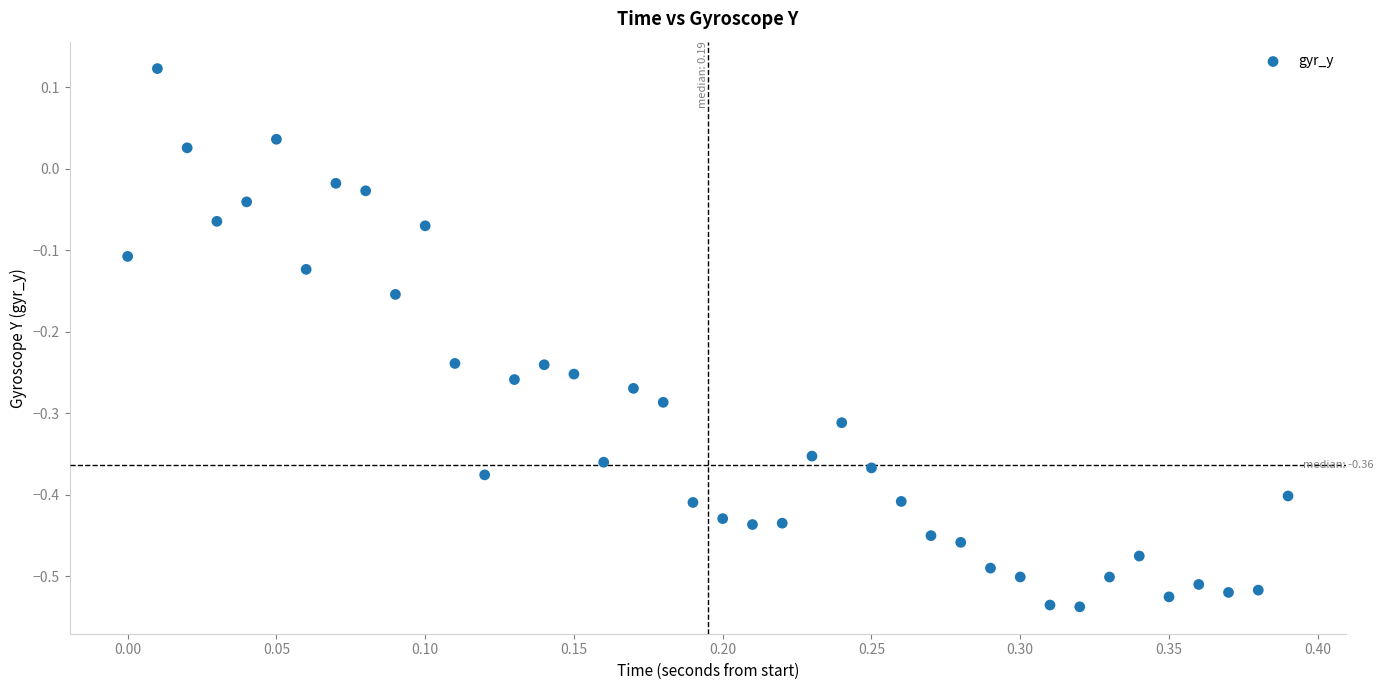

What is the range of Y values (max minus min)?

0.7